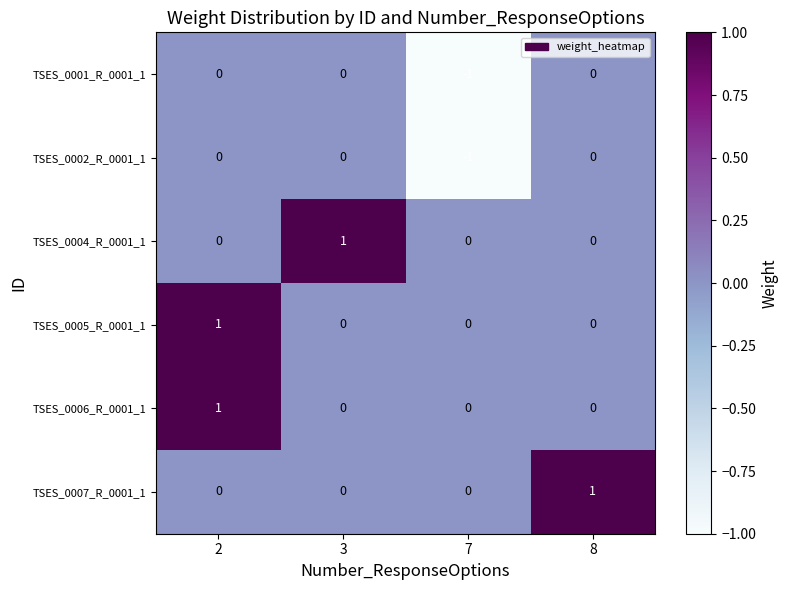

What is the total value across all series at 8?

1